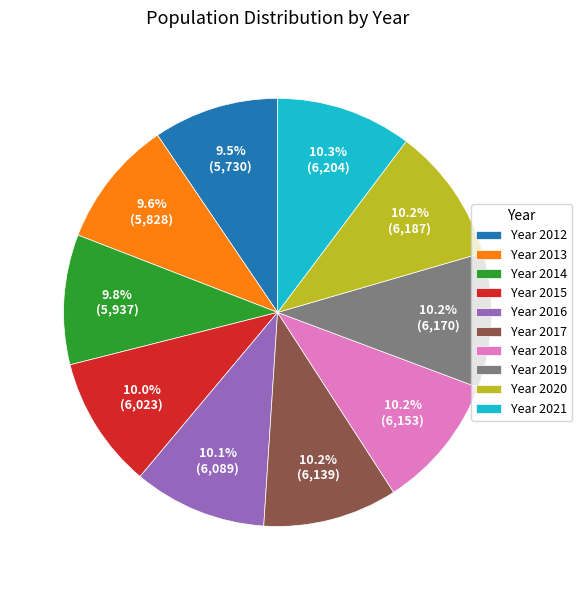

How many segments does this pie chart have?

10